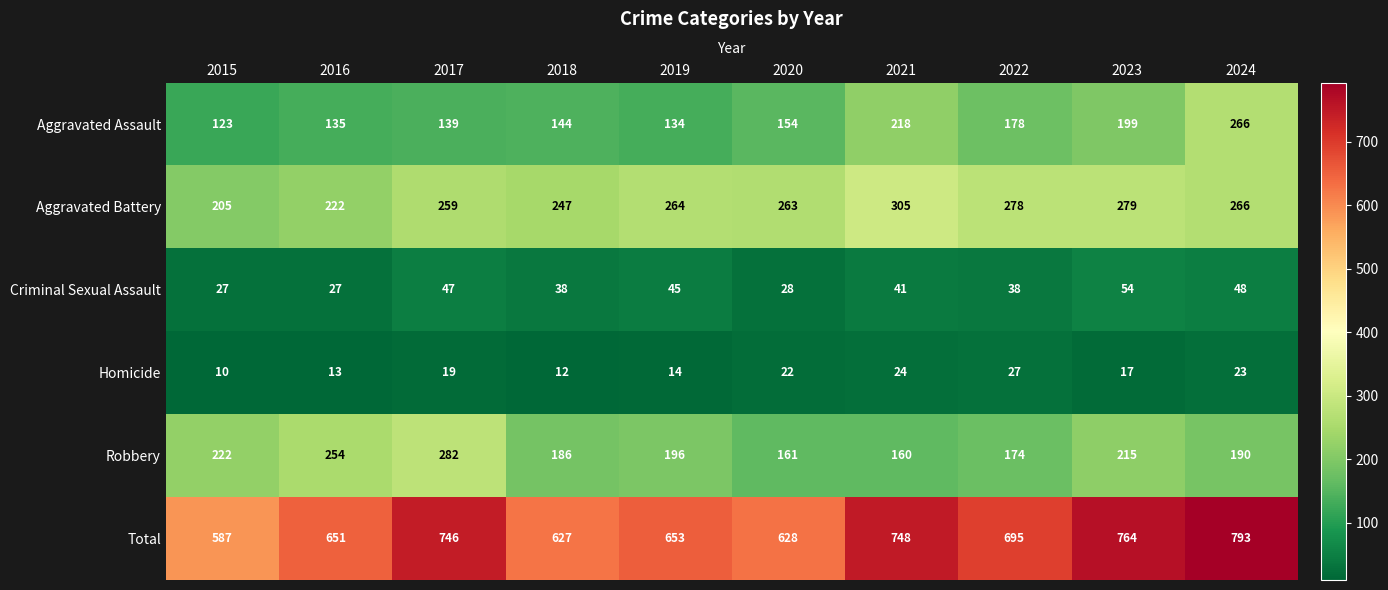

Which category has the lowest value across all series?

2015